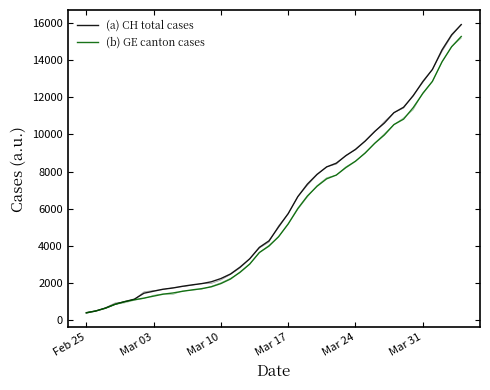

At how many categories does at least one series exceed 9780?

10